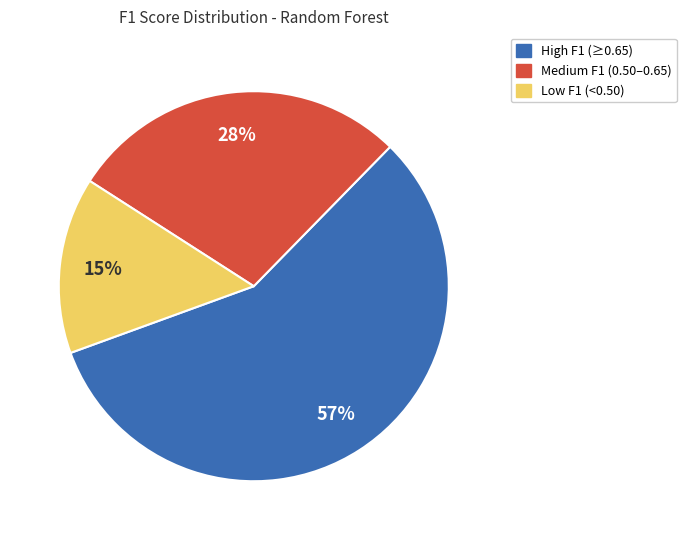

How many segments does this pie chart have?

3